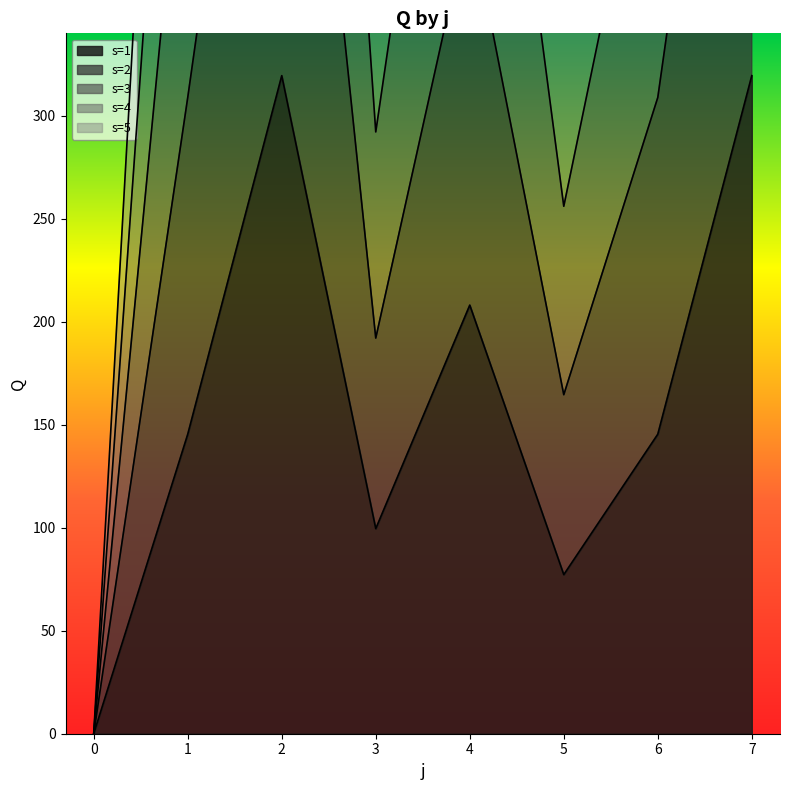

True or false: s=5 and s=2 intersect in this chart.

False